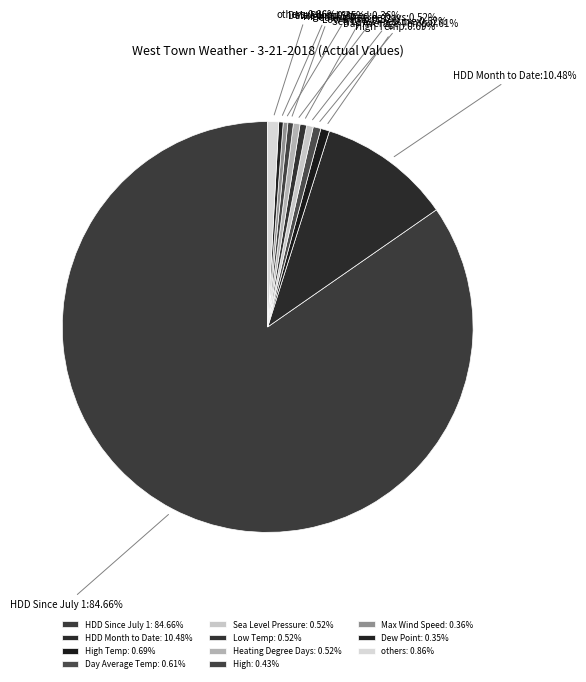

To the nearest percent, what portion does HDD Since July 1 represent?

85%